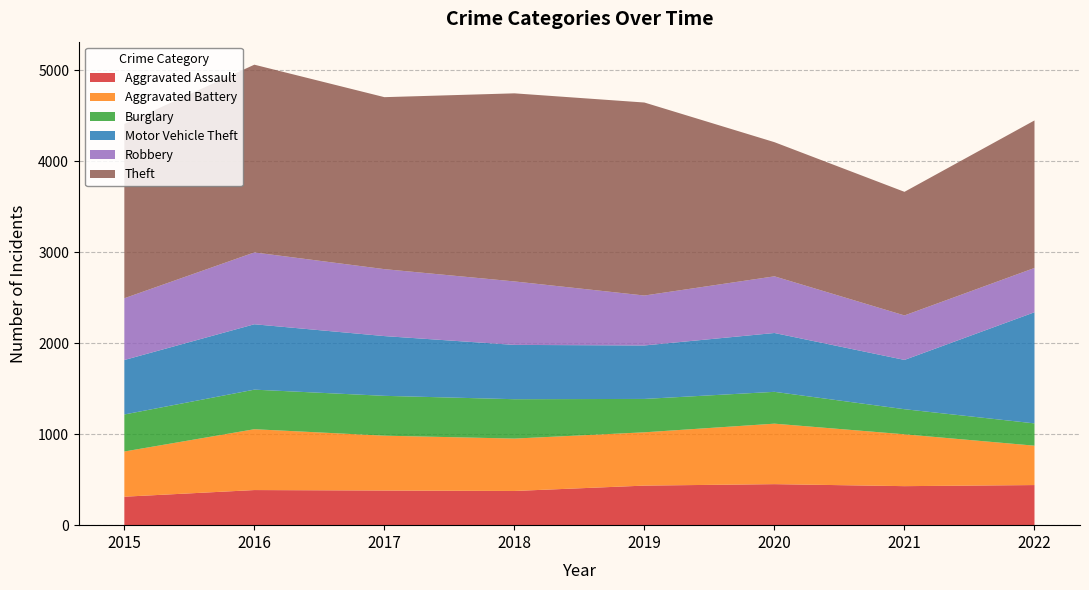

Reading right to left, extract all data points from this chart.

Aggravated Assault: 2022=441	2021=429	2020=451	2019=435	2018=376	2017=381	2016=386	2015=313
Aggravated Battery: 2022=433	2021=570	2020=665	2019=586	2018=576	2017=603	2016=669	2015=497
Burglary: 2022=245	2021=276	2020=350	2019=367	2018=433	2017=438	2016=435	2015=407
Motor Vehicle Theft: 2022=1222	2021=542	2020=647	2019=588	2018=597	2017=657	2016=719	2015=599
Robbery: 2022=487	2021=489	2020=623	2019=549	2018=698	2017=736	2016=790	2015=679
Theft: 2022=1622	2021=1359	2020=1475	2019=2122	2018=2068	2017=1891	2016=2064	2015=1917